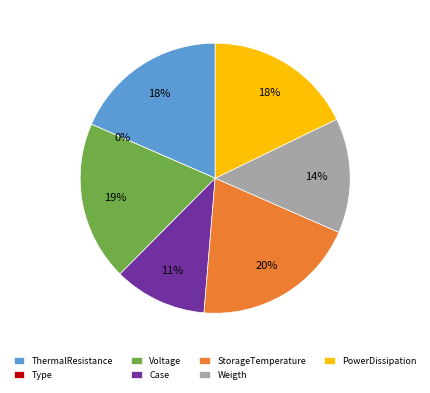

How many segments does this pie chart have?

7